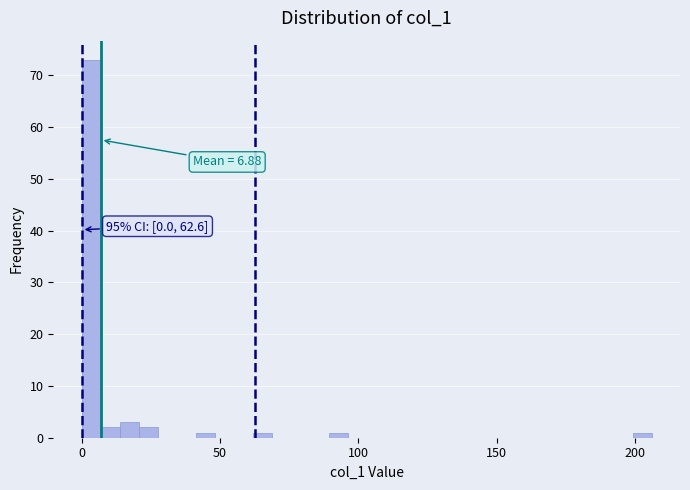

Around what value on the x-axis is the tallest bar? Give the approximate position of its centre, as read against the axis.

5